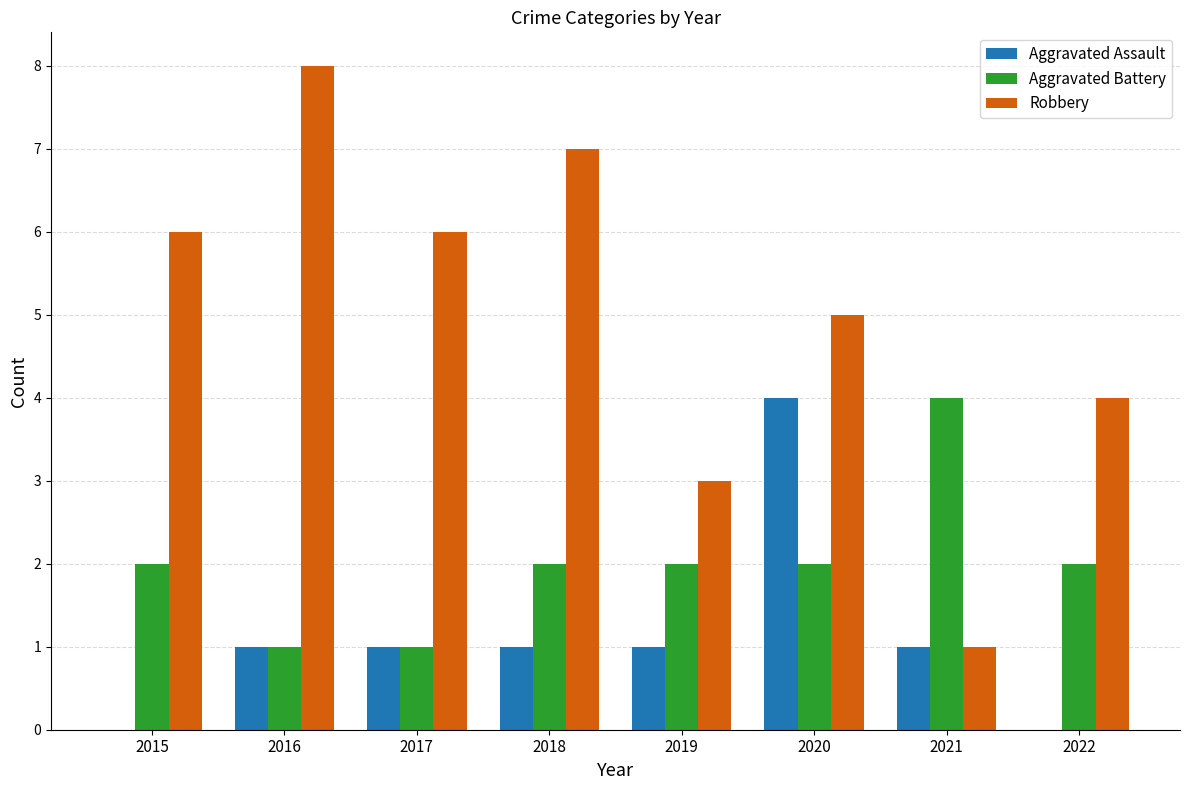

How many categories are shown in the chart?

8